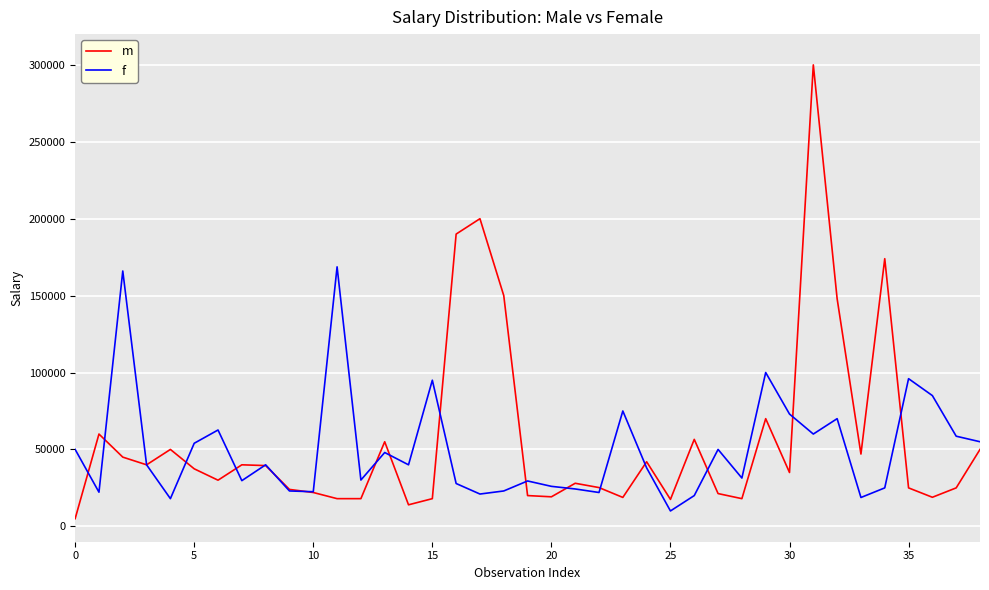

List the series in order of their peak value, highest first.

m, f